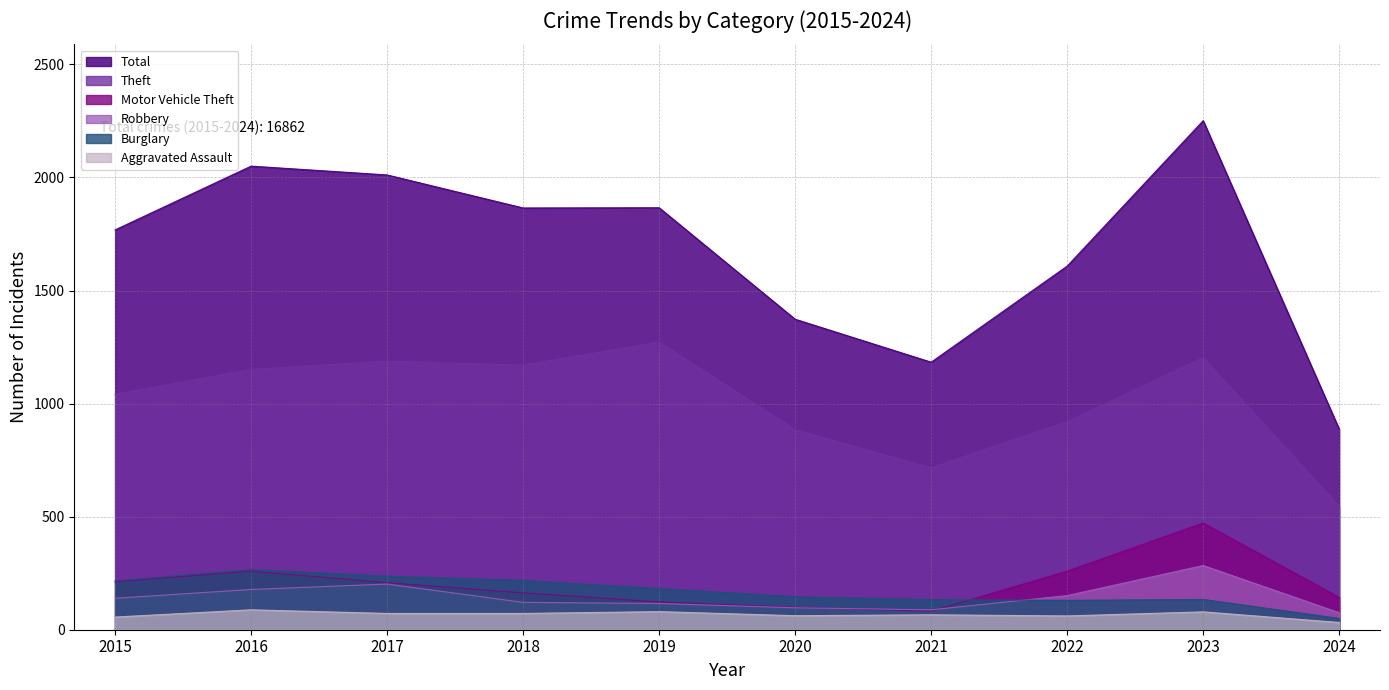

True or false: Aggravated Assault has a value of 79 at 2023.

True